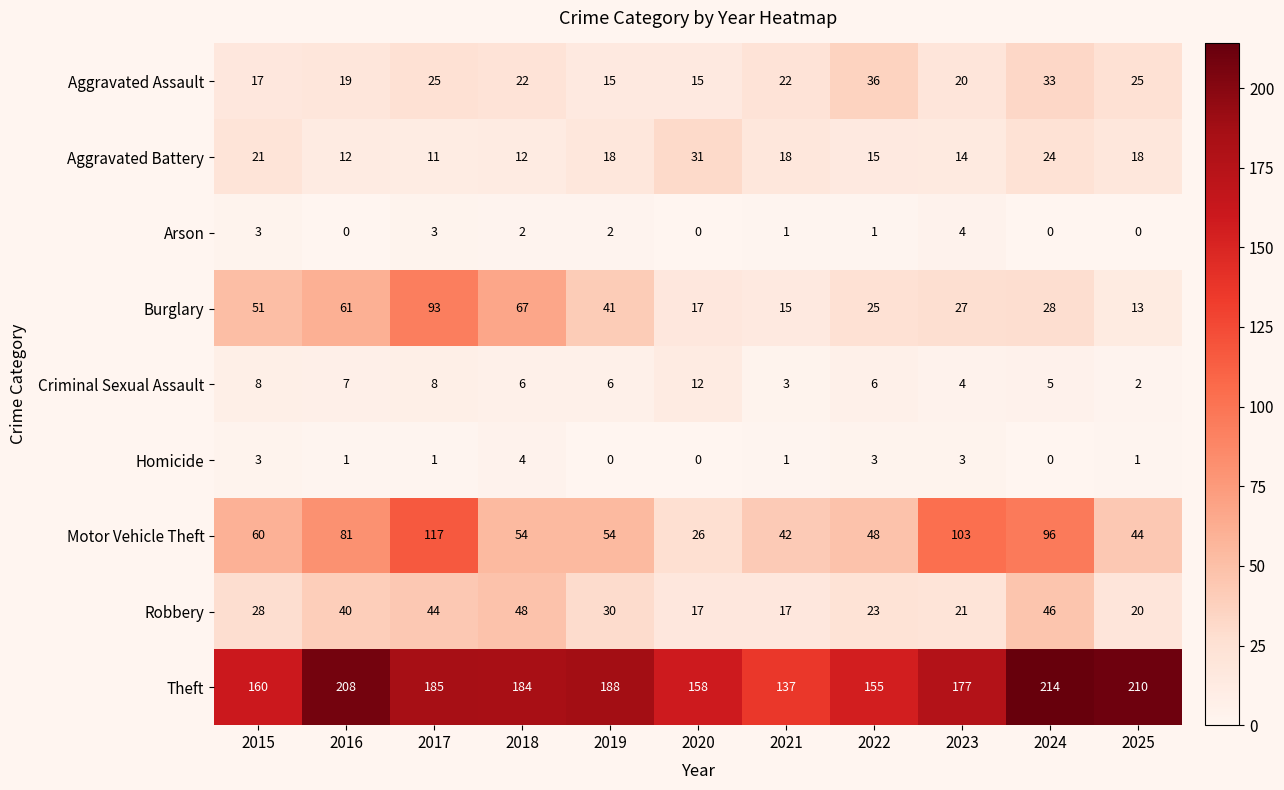

Read the Motor Vehicle Theft value at 2022, to the nearest 5.

50